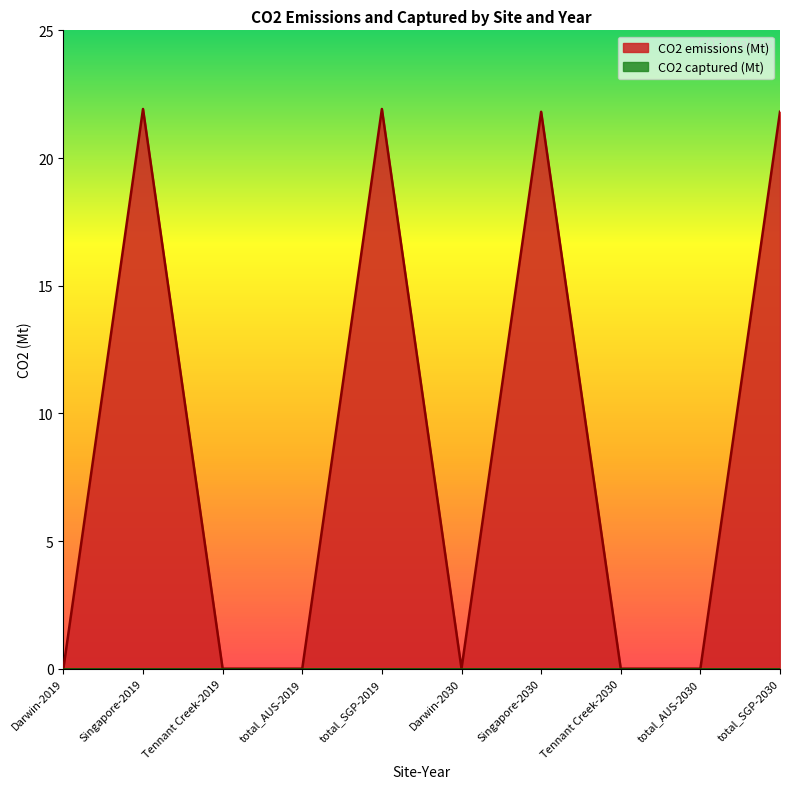

List the labels in order of value, smallest first.

Darwin-2019, Tennant Creek-2019, total_AUS-2019, Darwin-2030, Tennant Creek-2030, total_AUS-2030, Singapore-2030, total_SGP-2030, Singapore-2019, total_SGP-2019